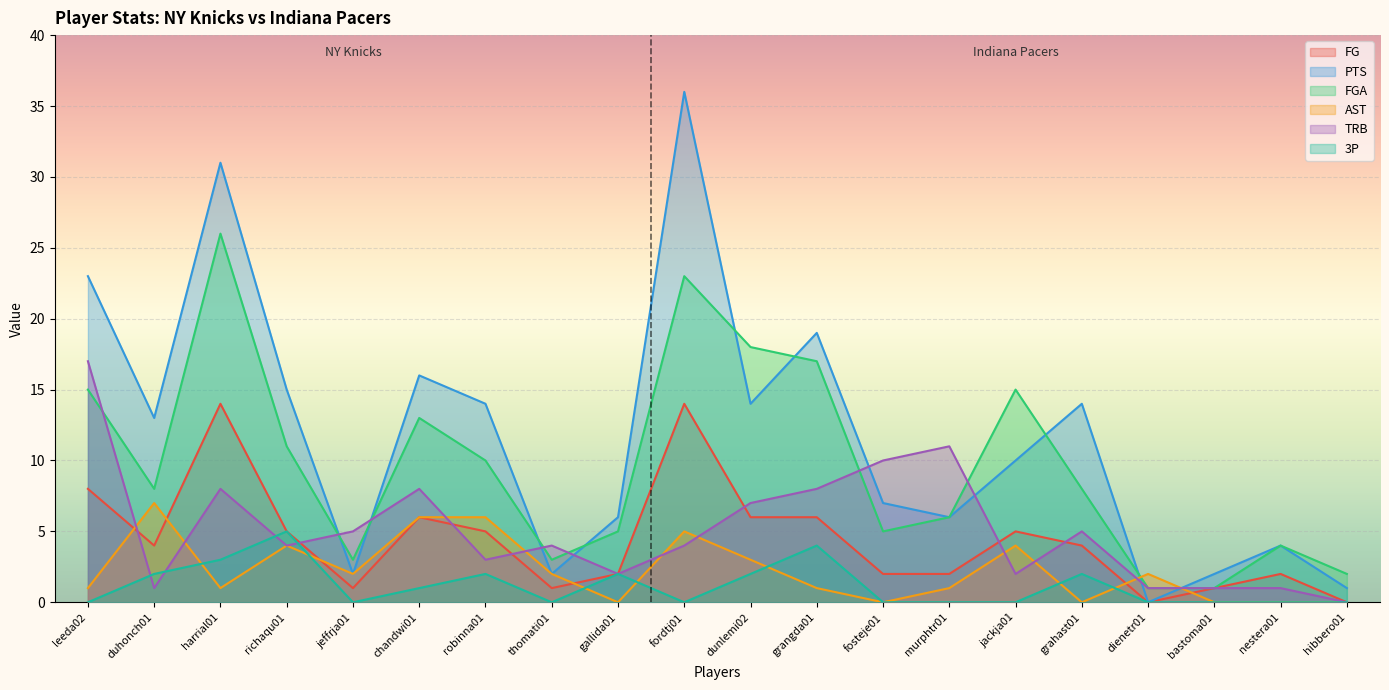

What is the difference between the maximum and minimum values in the TRB series?

17